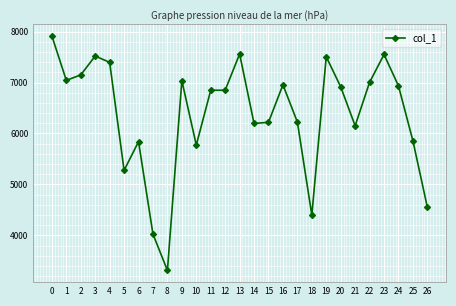

What is the sum of all values?

172018